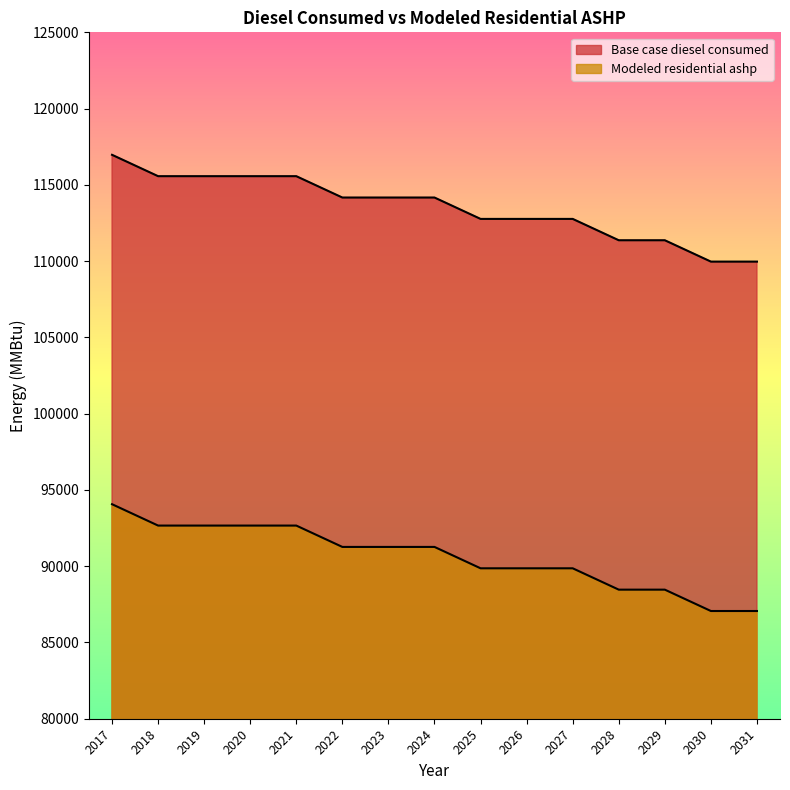

What is the difference between the highest and lowest values at 2028?

22905.7